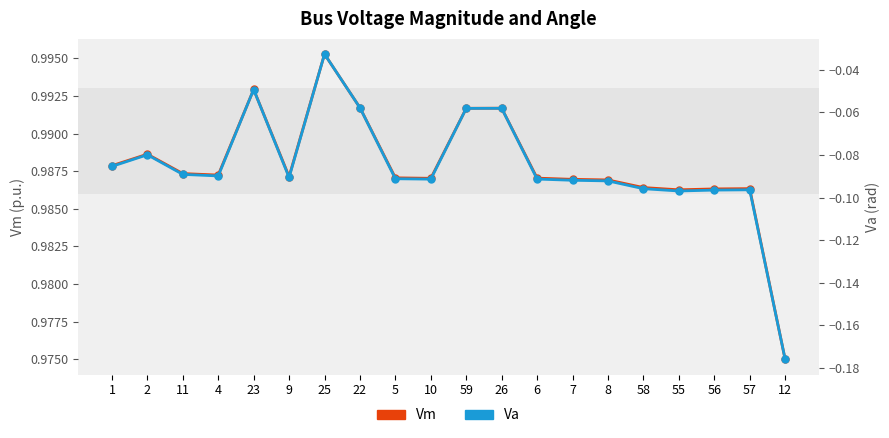

True or false: Va and Vm cross at least once.

False